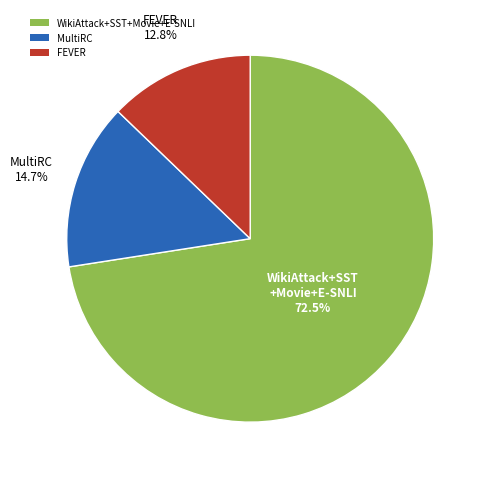

What percentage is NOT represented by FEVER?

87.2%